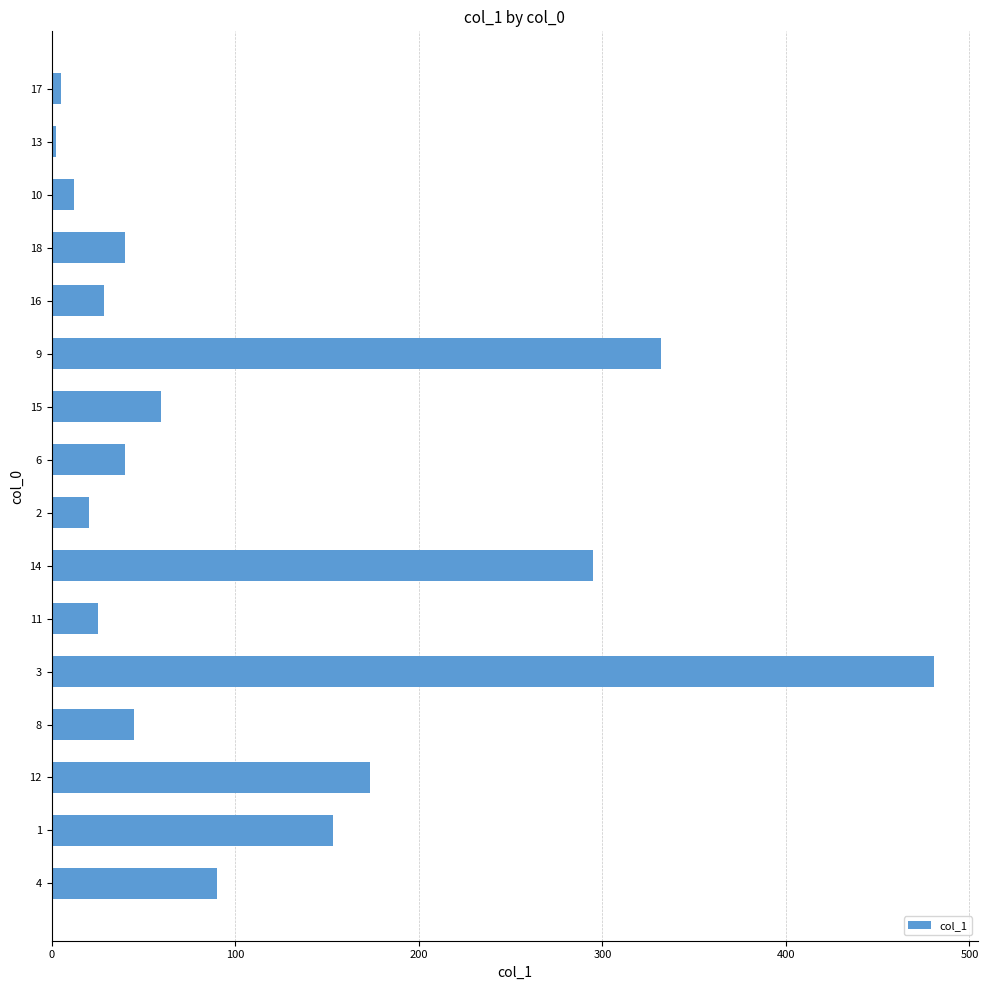

What is the maximum value shown in the chart?

480.4